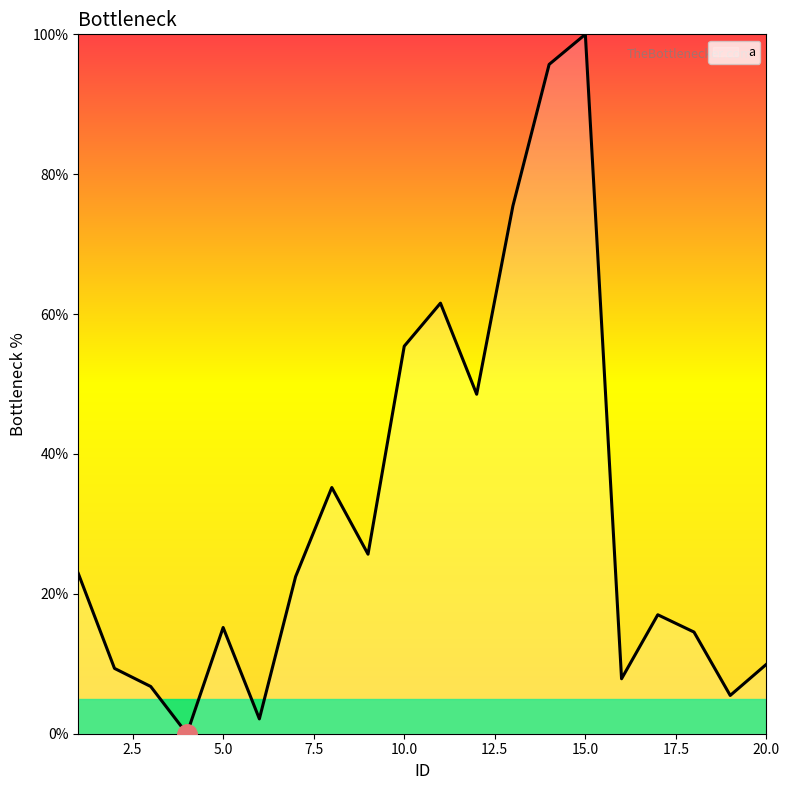

How many values are above zero?

19